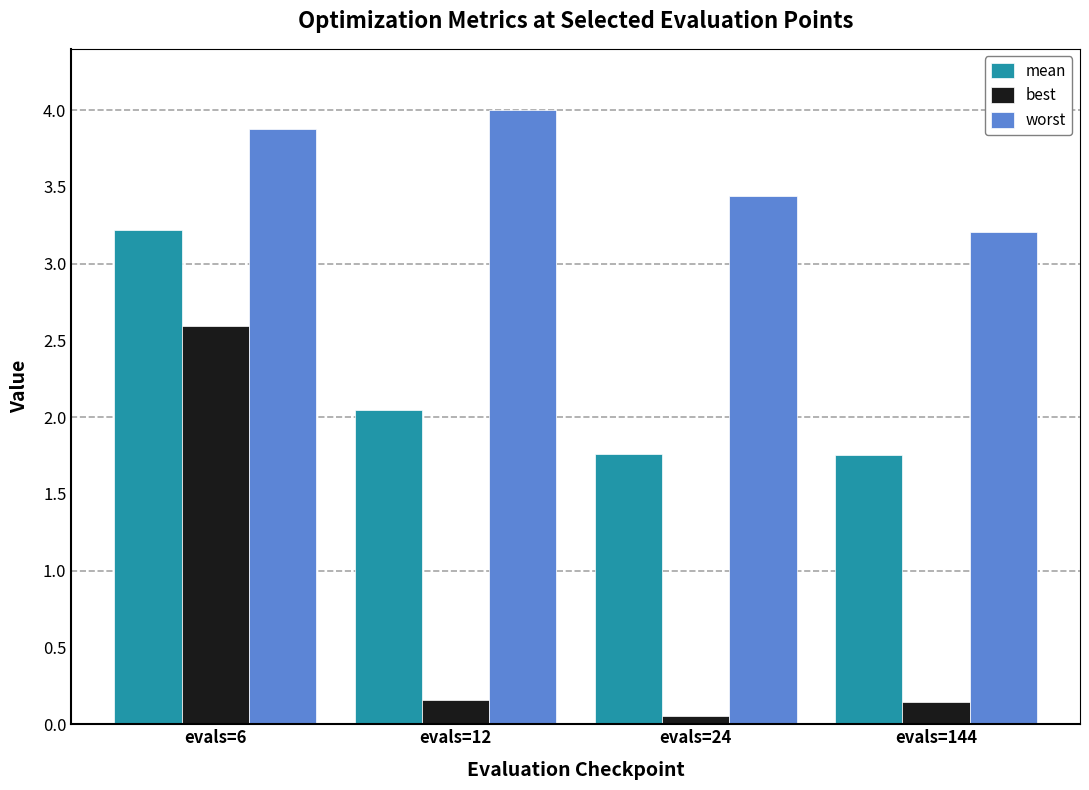

The best series shows 0.1 at evals=144. True or false?

True